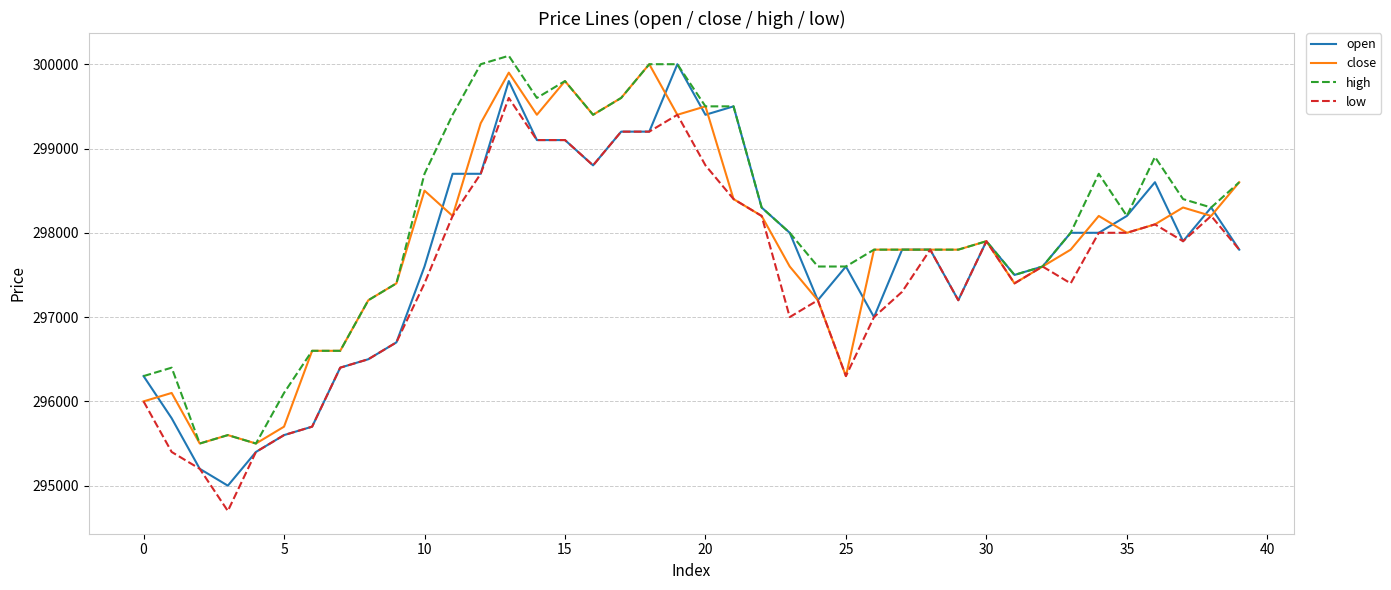

How many series are shown in this chart?

4